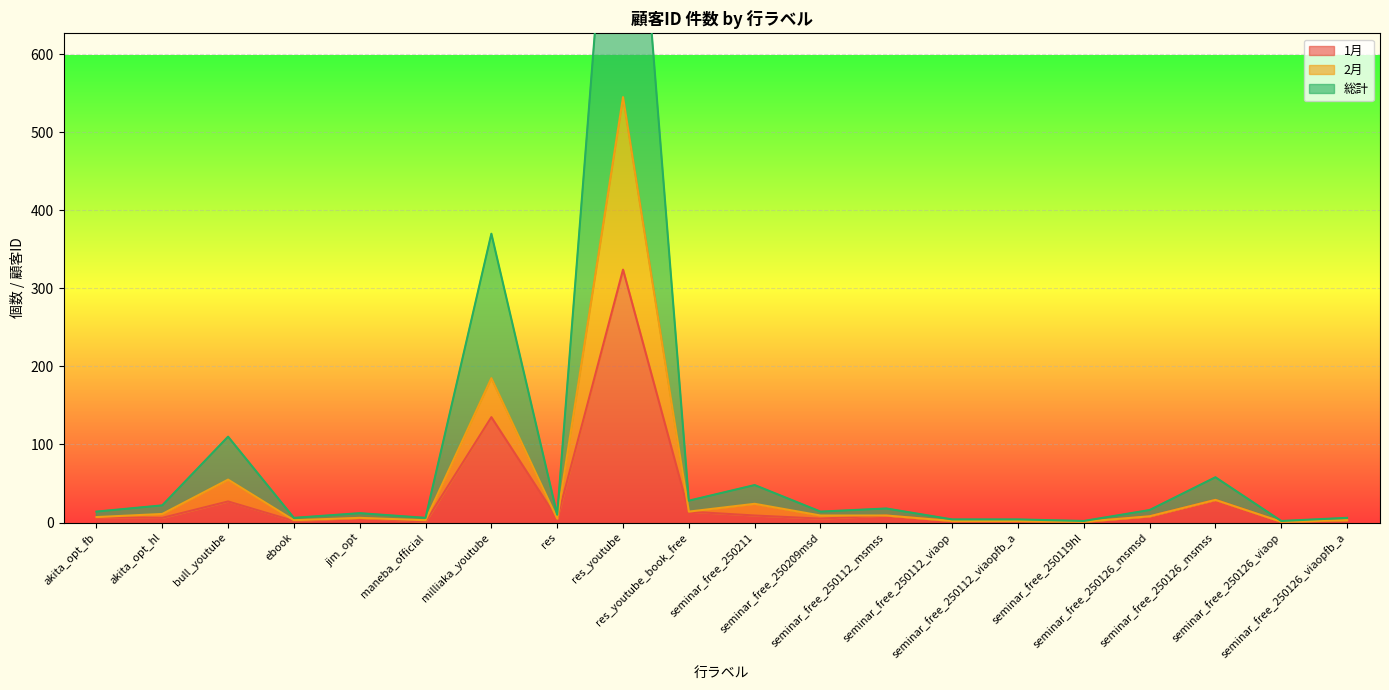

Is the value of 1月 at seminar_free_250112_msmss greater than the value of 2月 at seminar_free_250126_msmss?

No